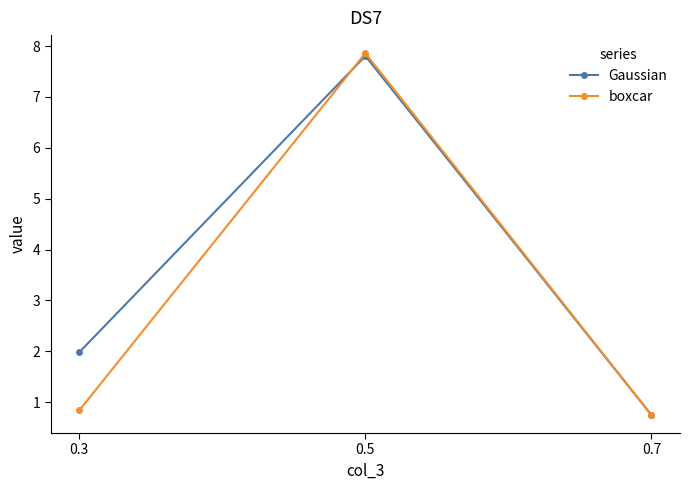

What is the difference between the second highest and minimum values in the Gaussian series?

1.2